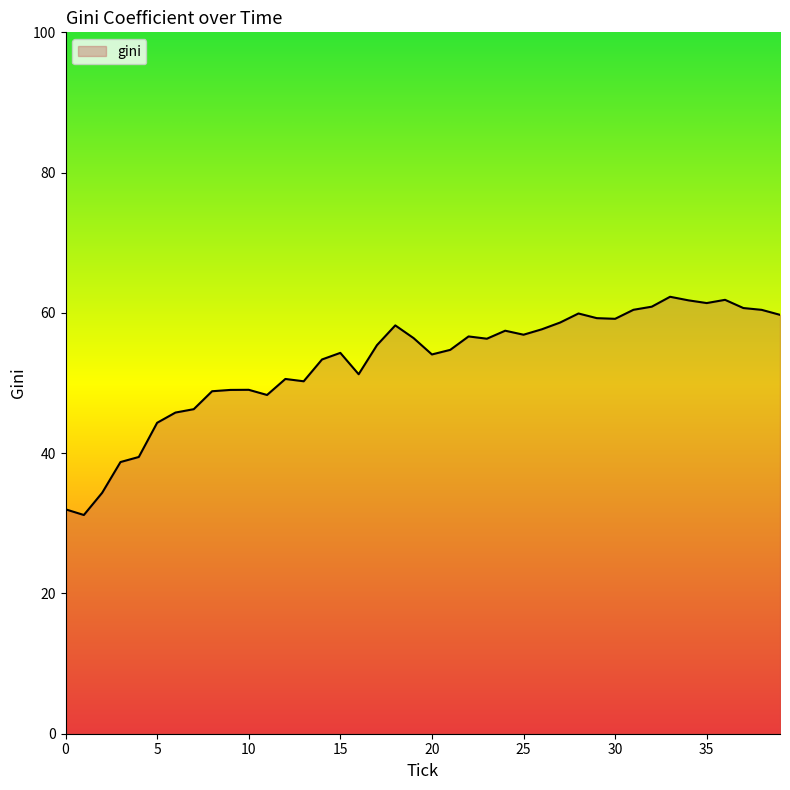

What is the greatest value displayed?

62.3